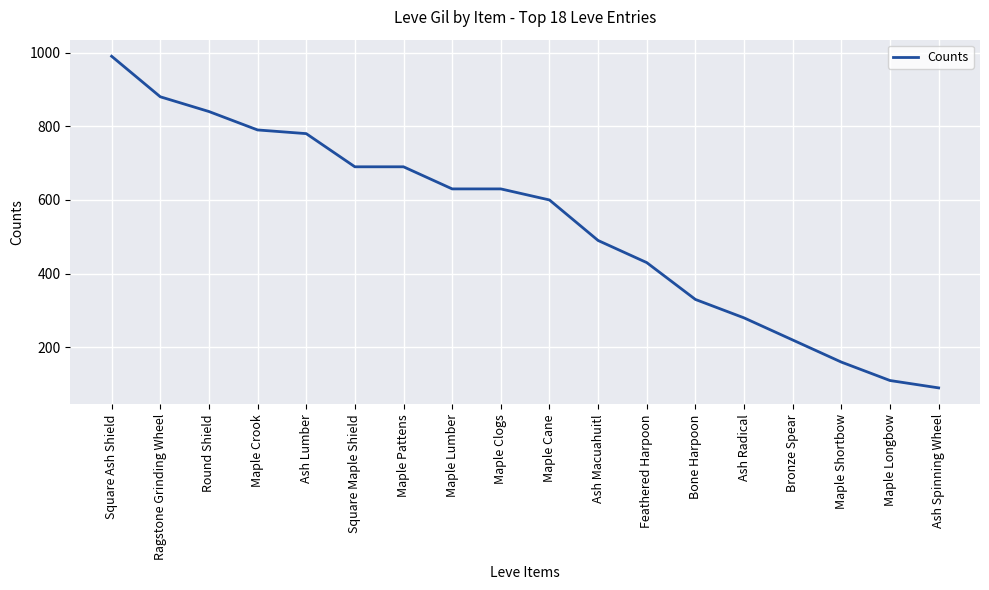

True or false: the data shows 56 at Ash Spinning Wheel.

False